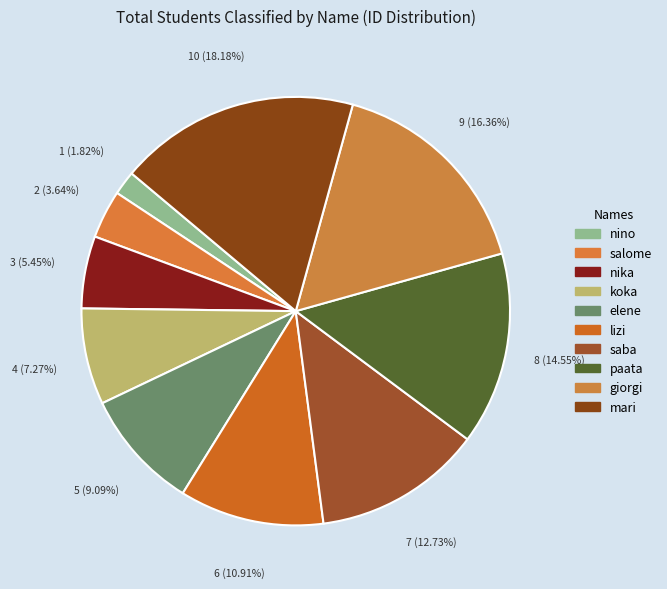

Combined, what portion of the pie is nino and elene?

10.9%